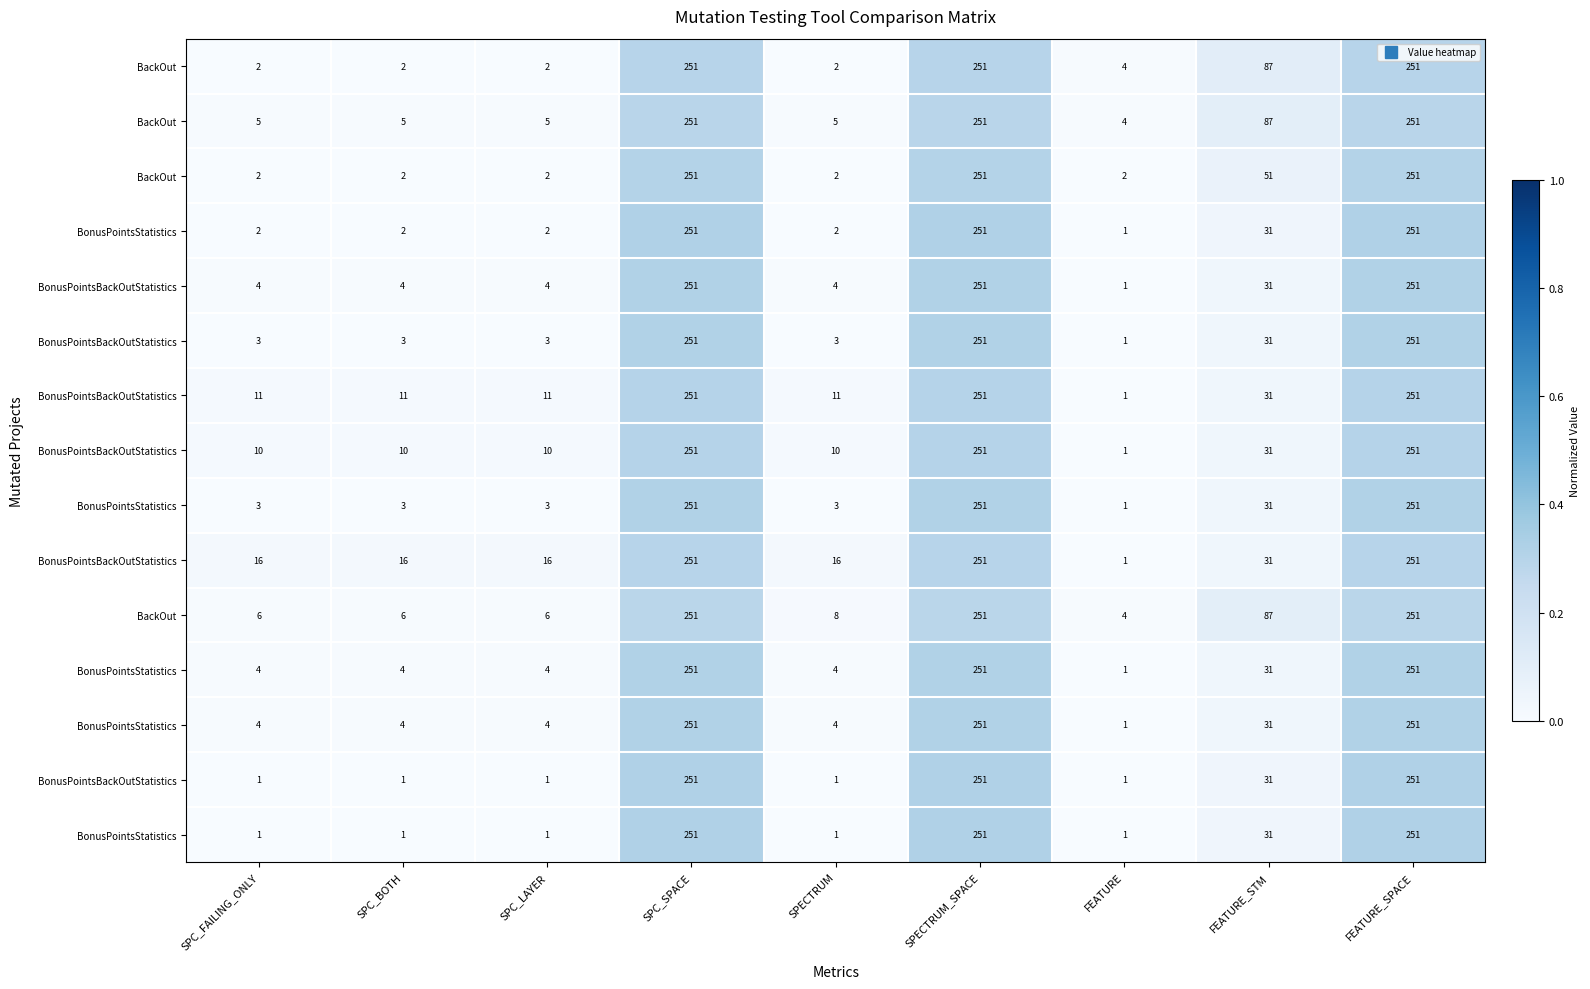

At which category is the sum across all series the highest?

SPC_SPACE